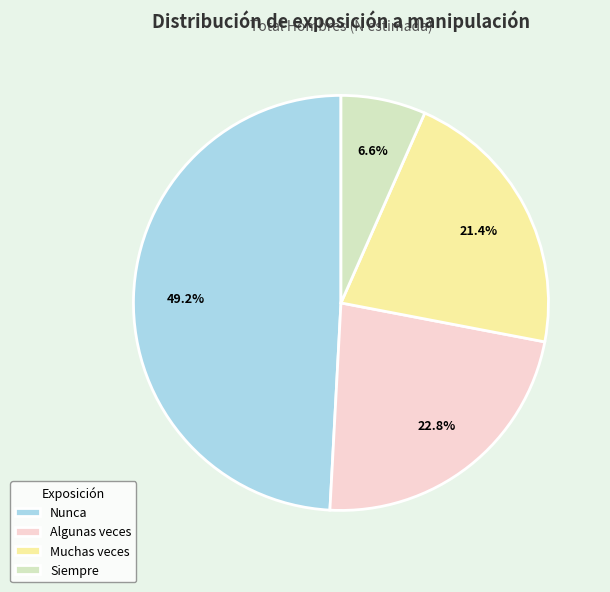

To the nearest percent, what portion does Algunas veces represent?

23%